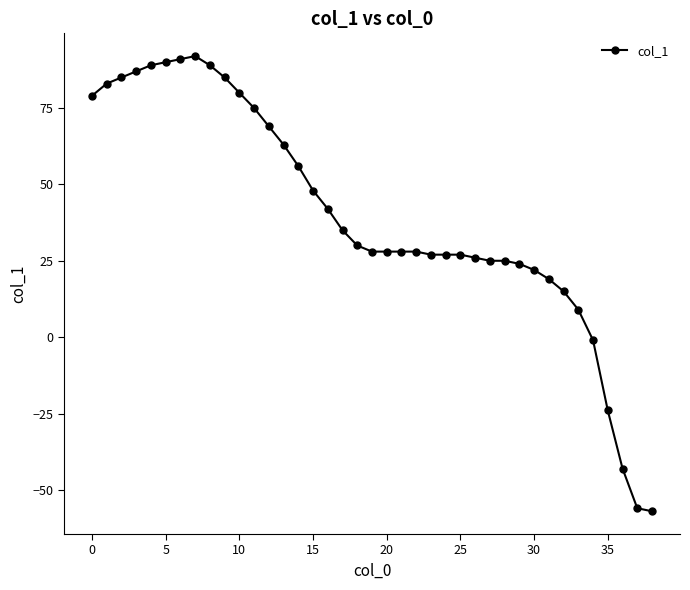

Does the chart display data point markers on the line(s)?

Yes